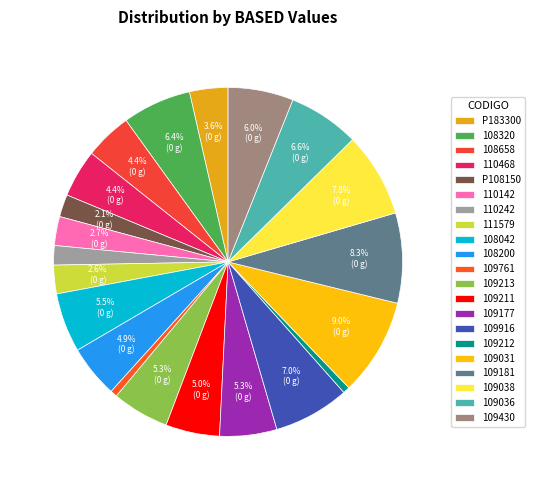

Is it true that 109211 is 5% of the pie?

True